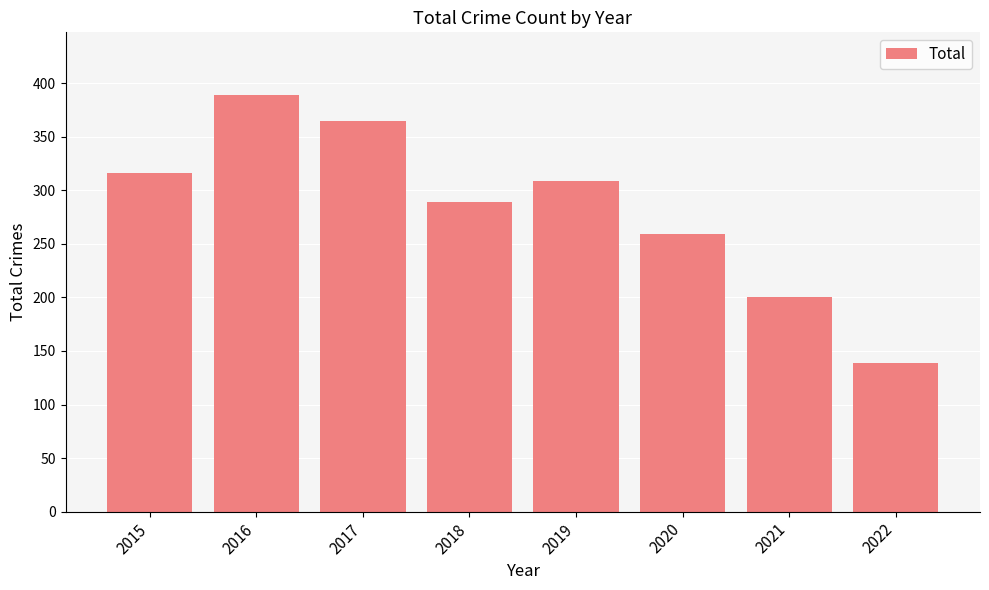

Reading right to left, transcribe all the data shown in this chart.

139	200	259	309	289	365	389	316